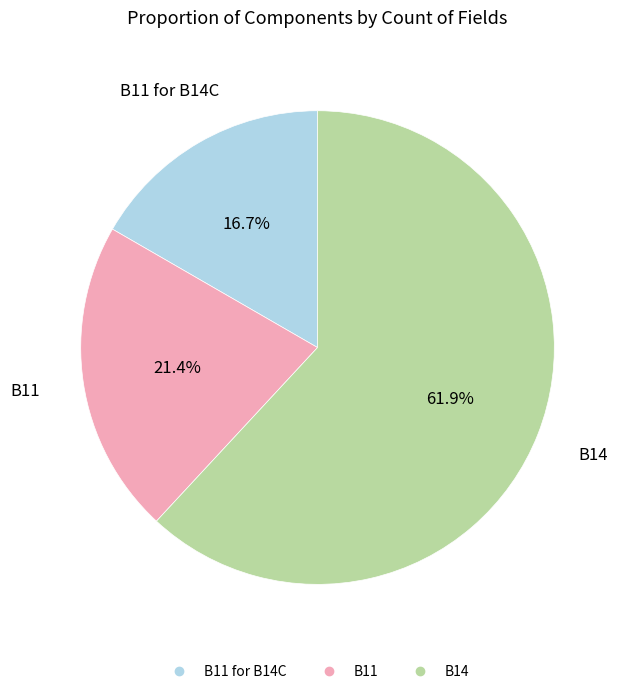

Does any single category account for the majority?

Yes